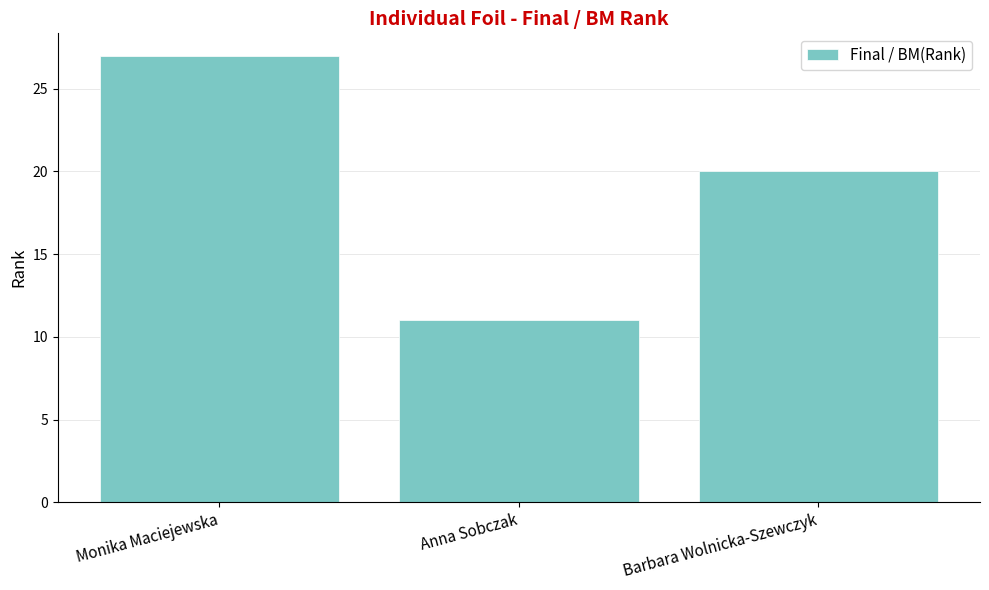

Count the number of data series in this chart.

1